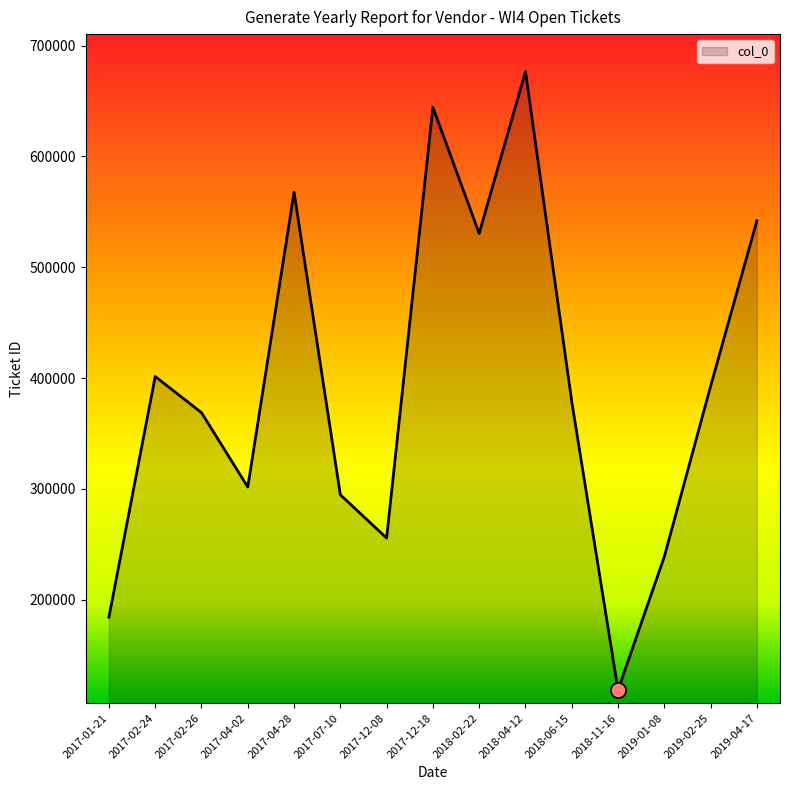

What is the change in value from 2017-02-24 to 2019-04-17?

+140540